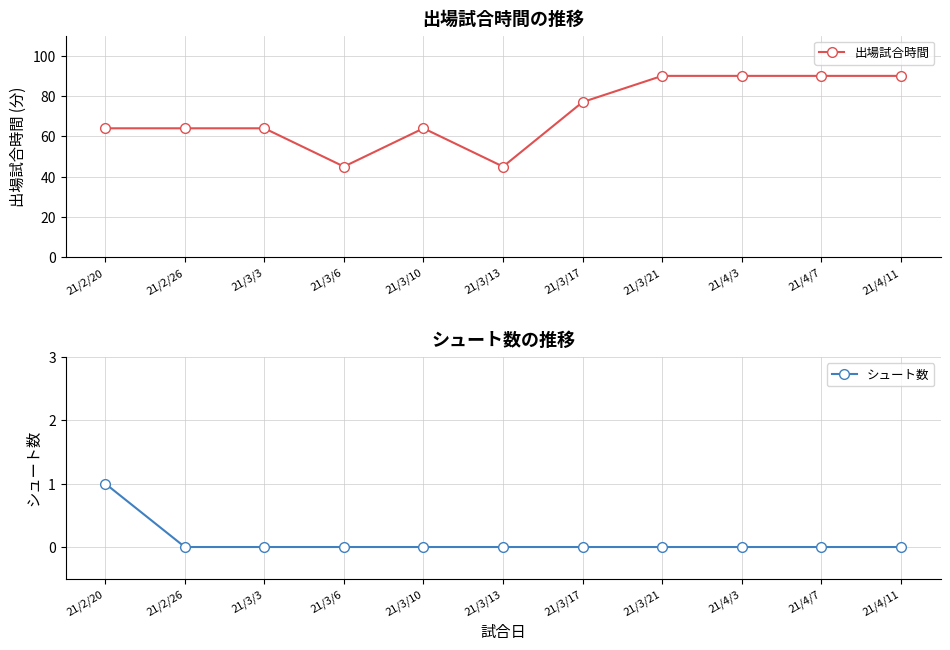

True or false: 出場試合時間 and シュート数 cross at least once.

False